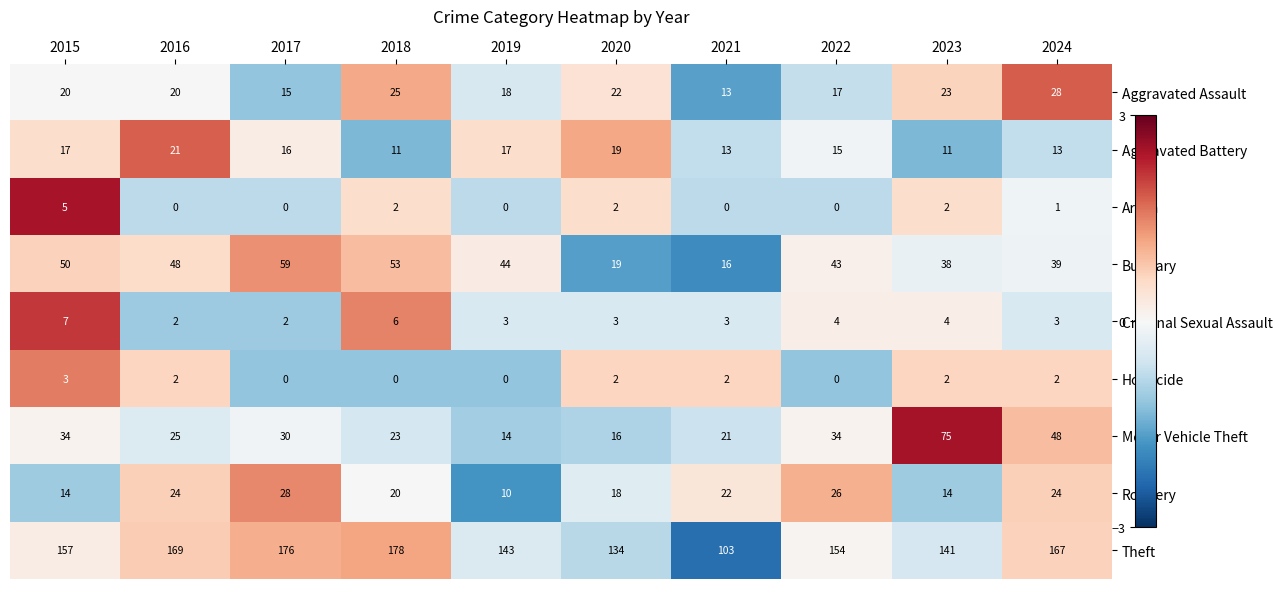

At 2015, list the series in order from largest to smallest.

Theft, Burglary, Motor Vehicle Theft, Aggravated Assault, Aggravated Battery, Robbery, Criminal Sexual Assault, Arson, Homicide